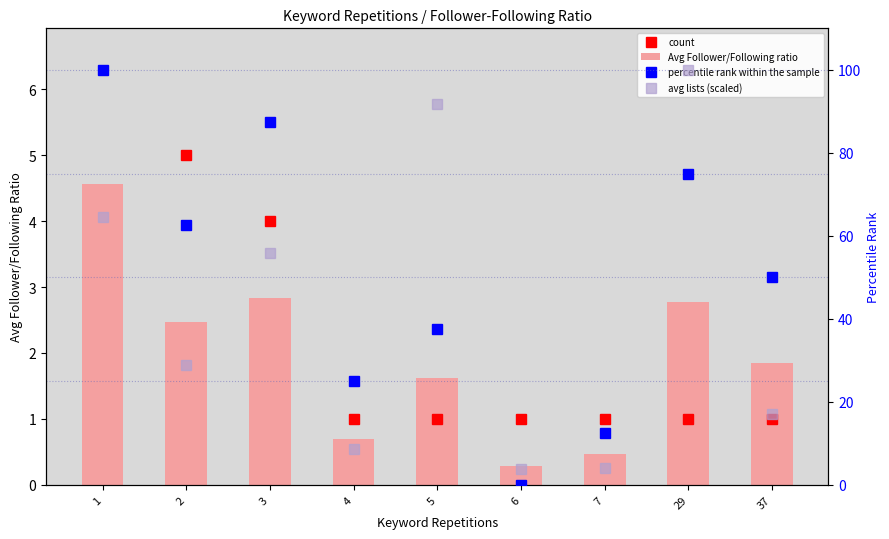

What is the total value across all series at 1?

194.1